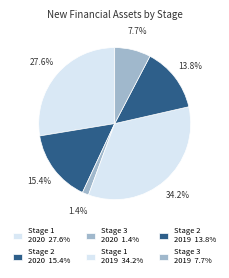

How many slices are in this pie chart?

6